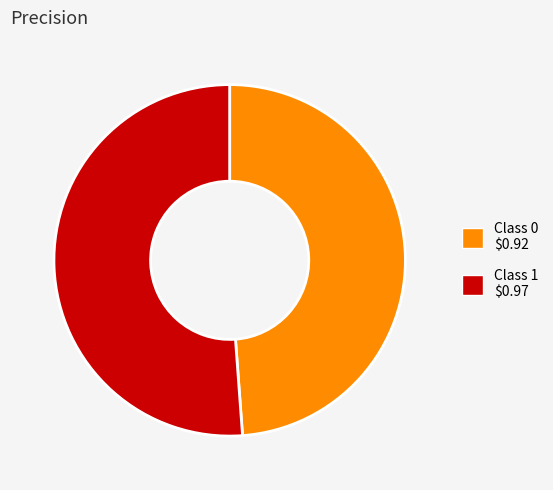

Is it true that Class 1 $0.97 is 64% of the pie?

False